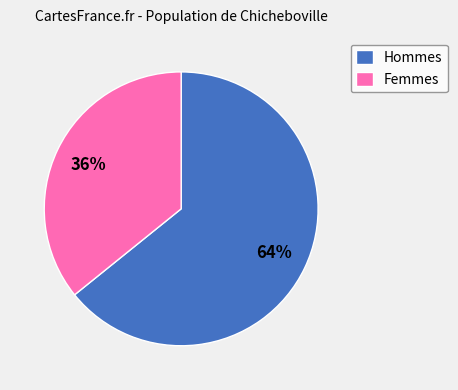

The Femmes slice represents 36% of the pie. True or false?

True